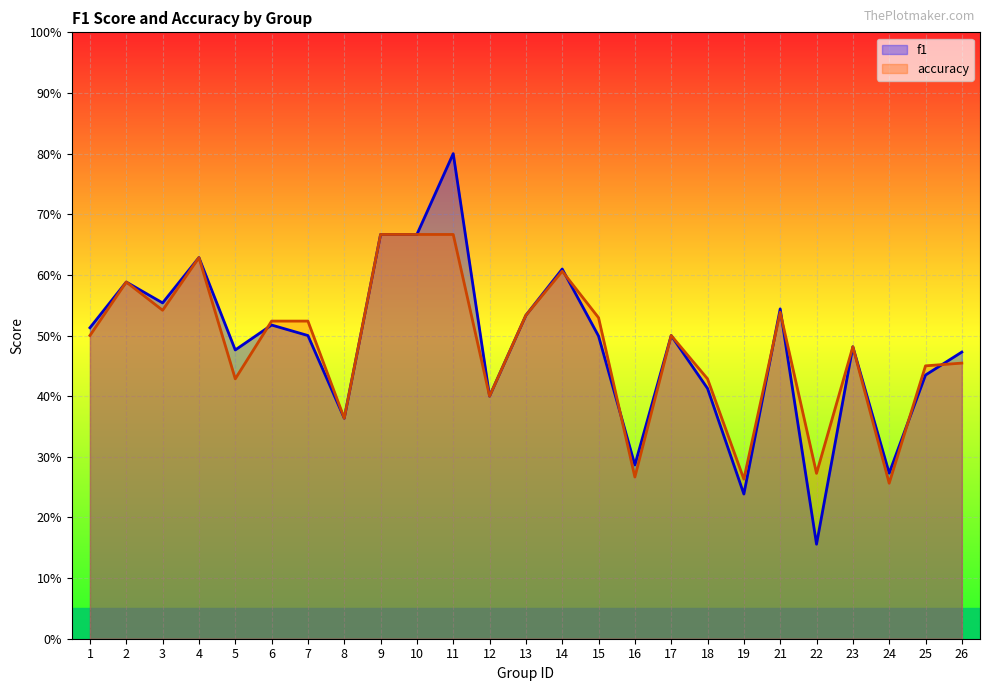

Rank the categories by accuracy value from highest to lowest.

9, 10, 11, 4, 14, 2, 3, 21, 13, 15, 6, 7, 1, 17, 23, 26, 25, 5, 18, 12, 8, 22, 16, 19, 24